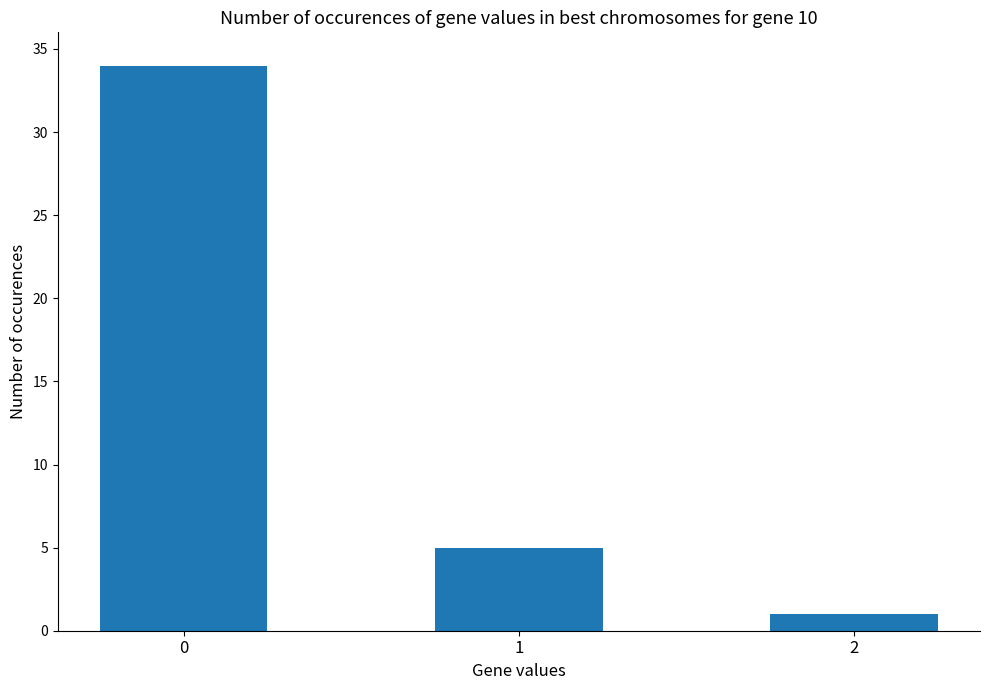

Where is the data nearest to the value 17?

1